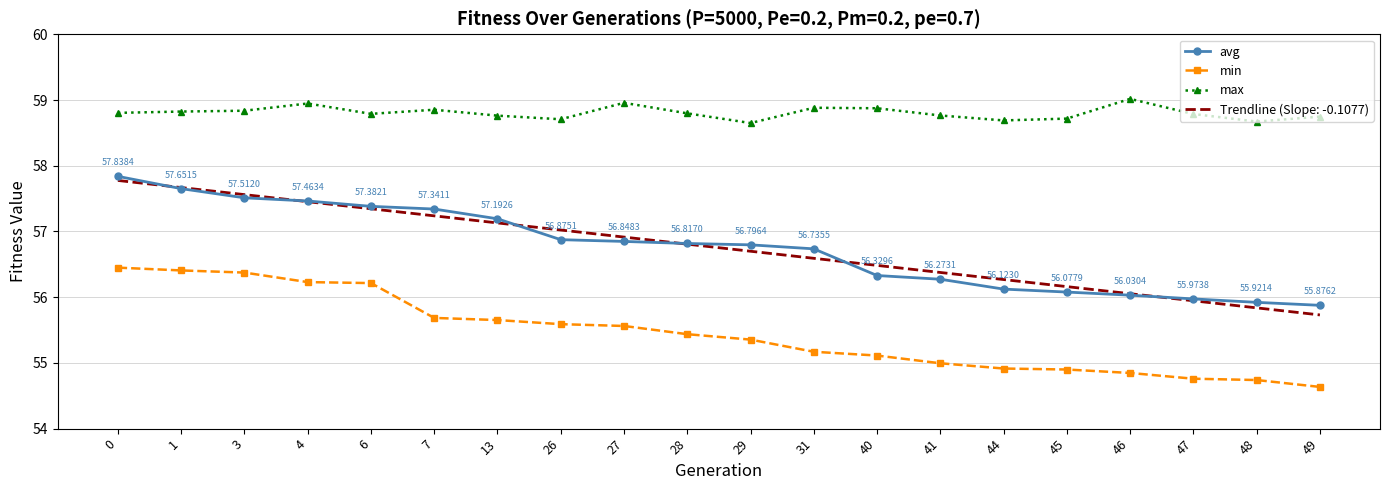

How many min values are between 54 and 56?

15